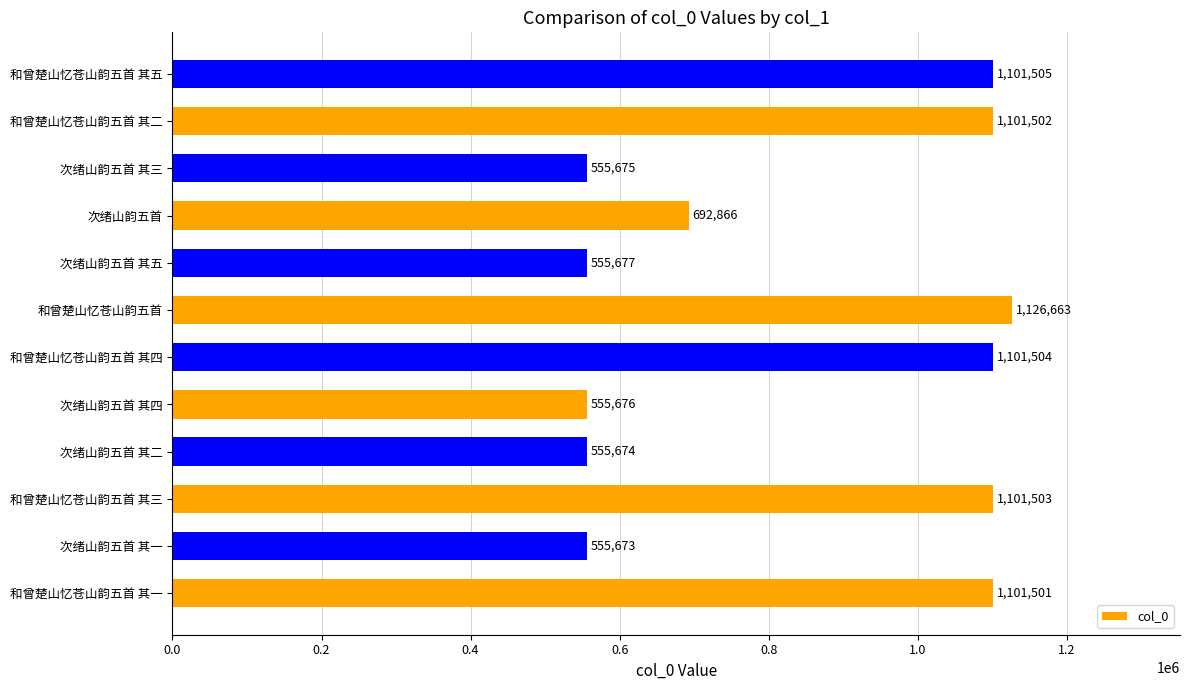

What is the smallest value displayed?

555673